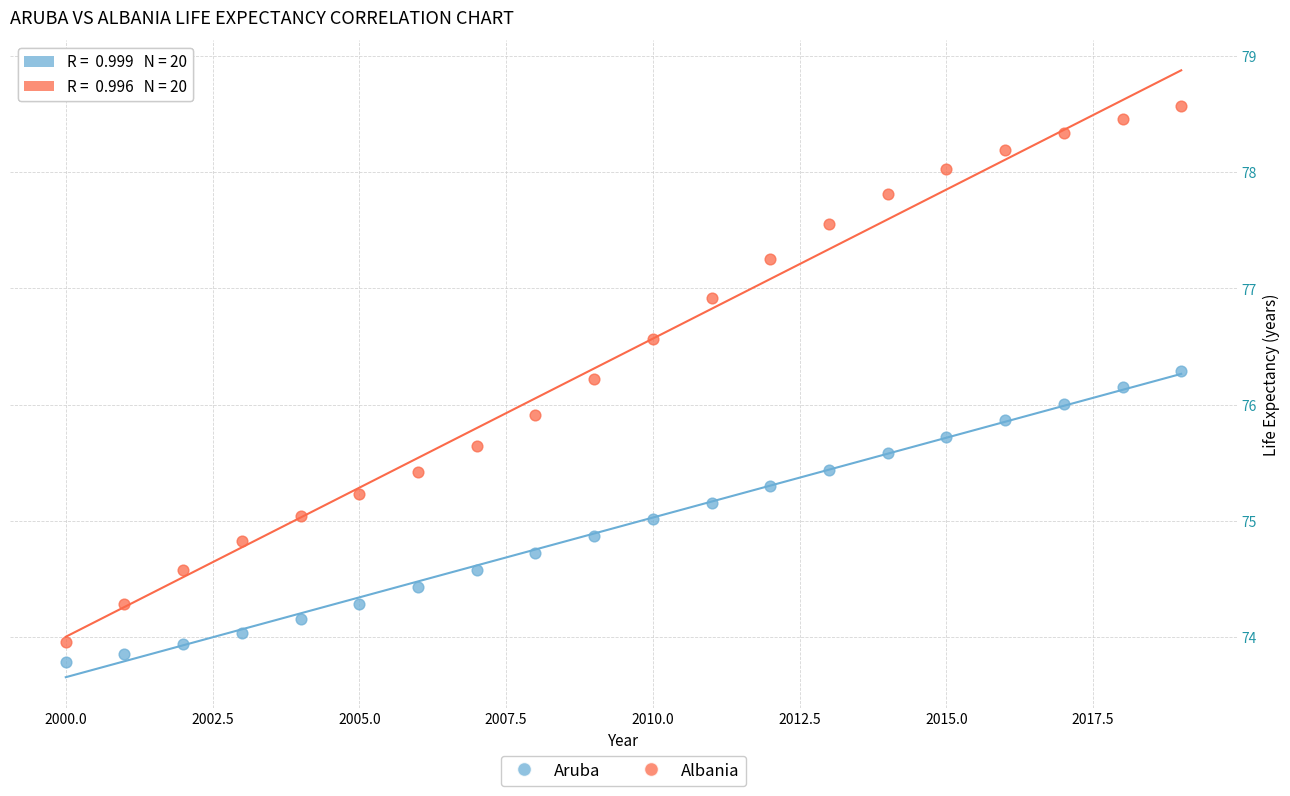

Across all data points, what is the range of X values (max minus min)?

19.0